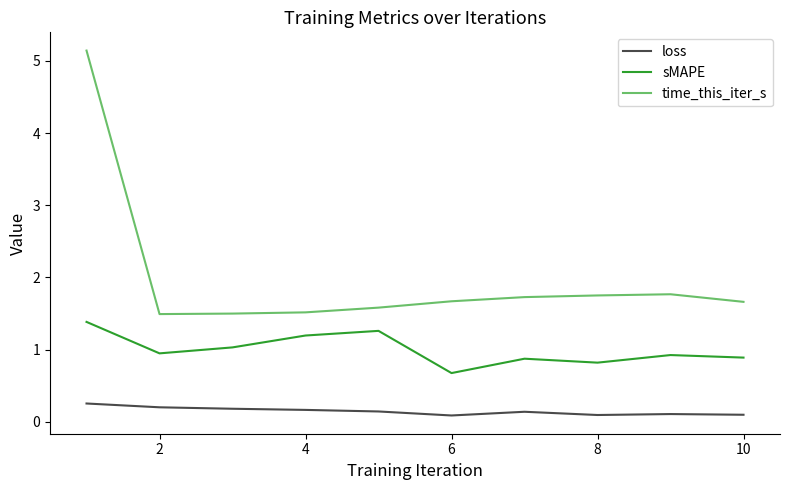

Which series has the widest spread of values?

time_this_iter_s